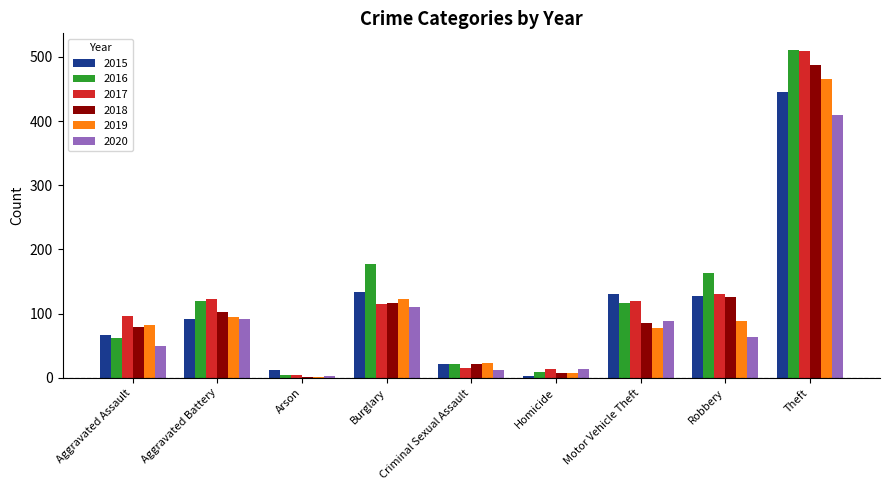

Where is 2019 nearest to the value 233?

Burglary